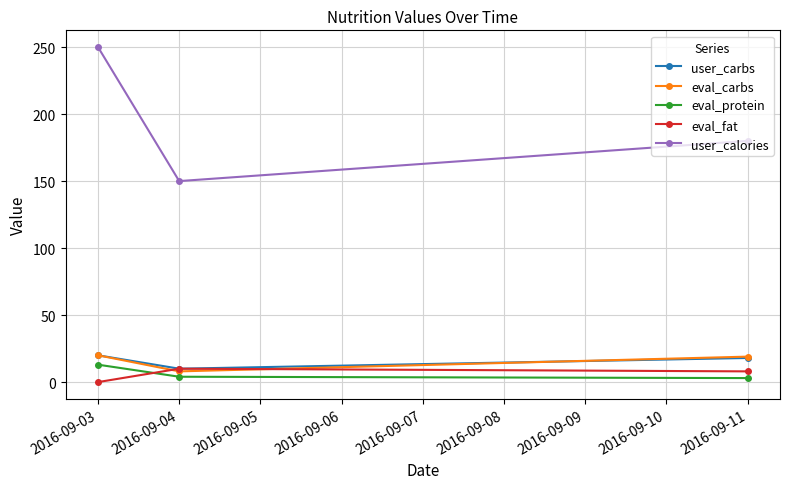

Is the value of eval_carbs at 2016-09-03 greater than the value of user_calories at 2016-09-11?

No